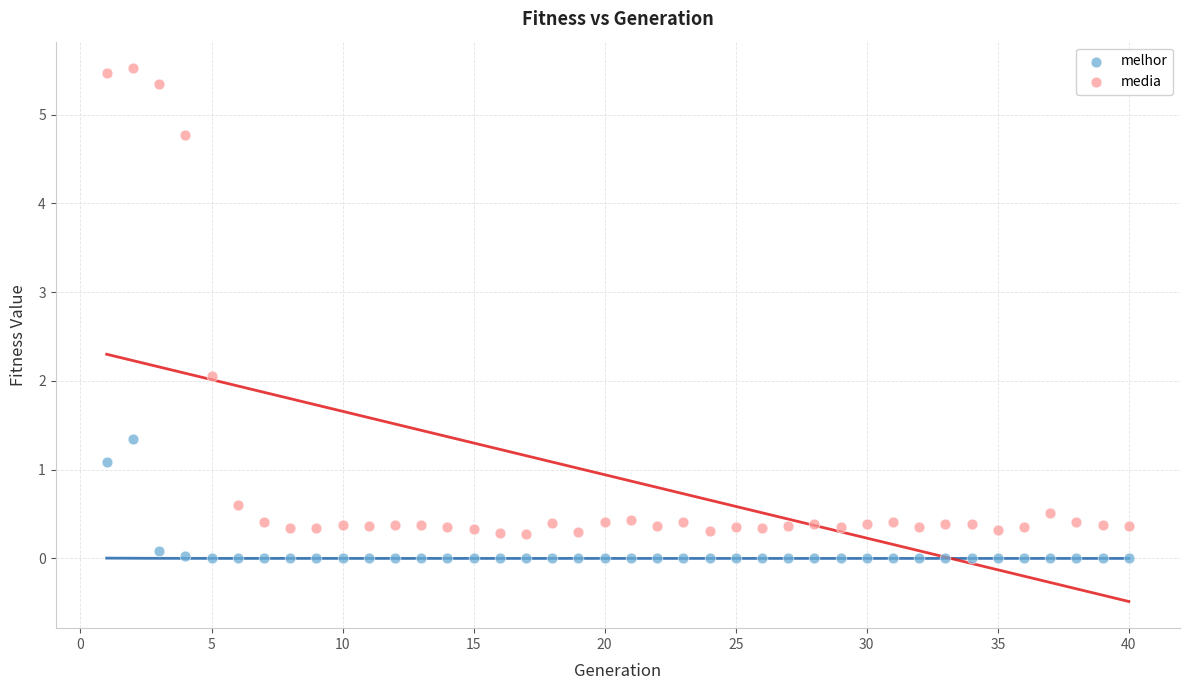

Across all data points, what is the range of X values (max minus min)?

39.0